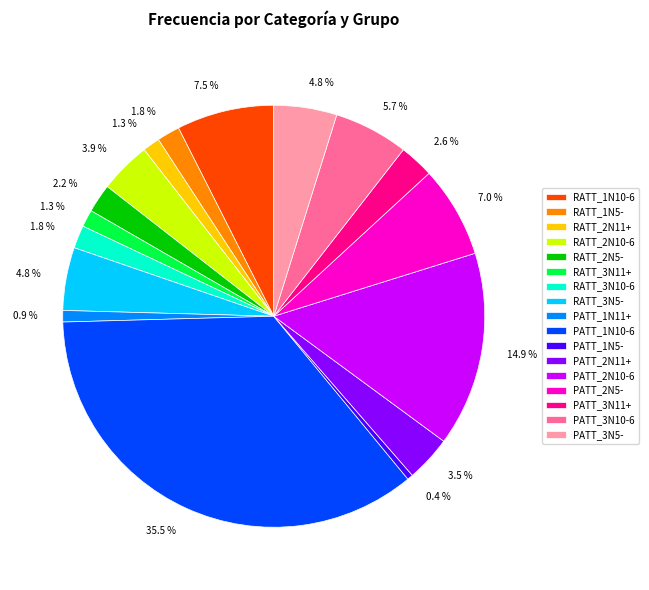

To the nearest percent, what is the average slice percentage?

6%